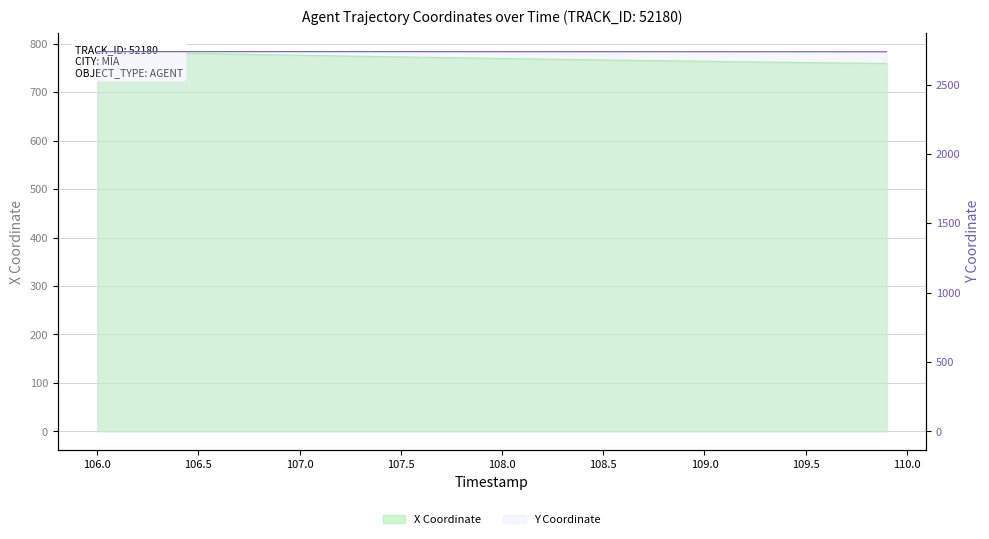

List the series in order of their peak value, highest first.

Y, X